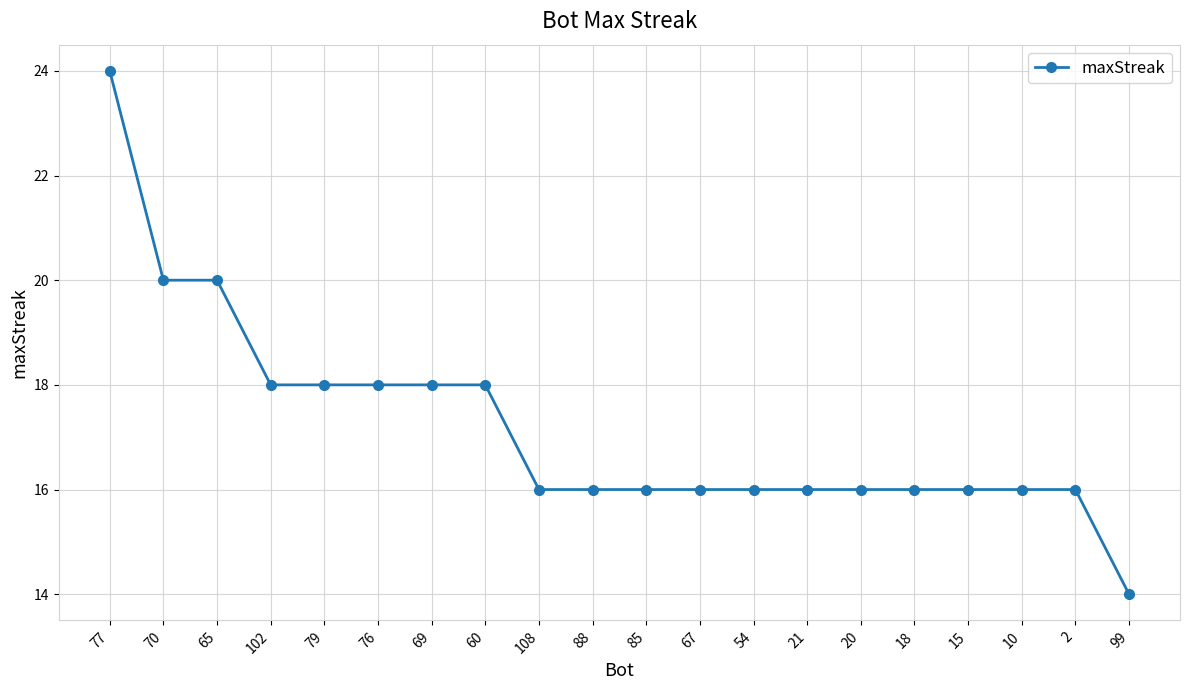

Approximately how many times larger is the value at 77 compared to 10?

1.5